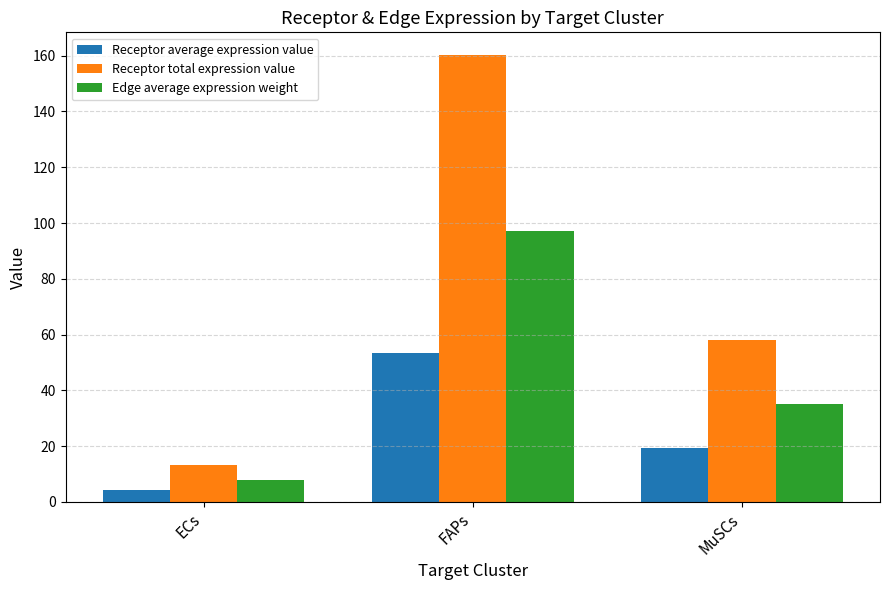

At which category is the sum across all series the highest?

FAPs